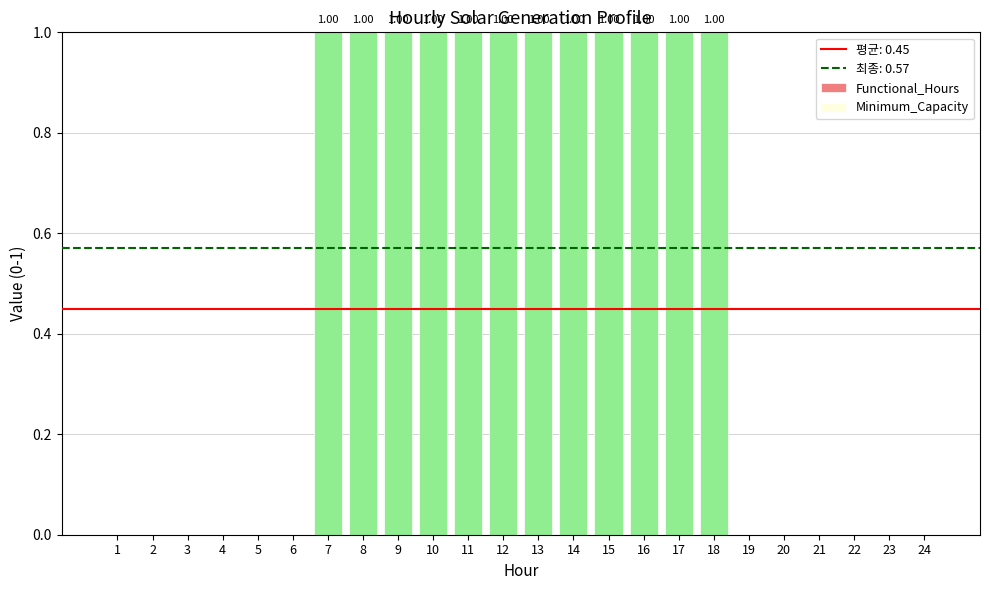

What is the maximum value shown in the chart?

1